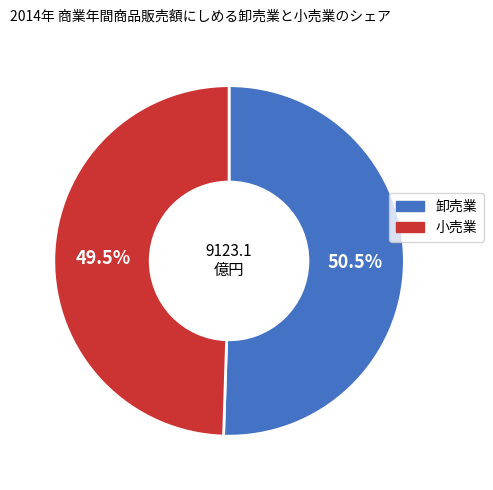

What percentage do 卸売業 and 小売業 together represent?

100.0%